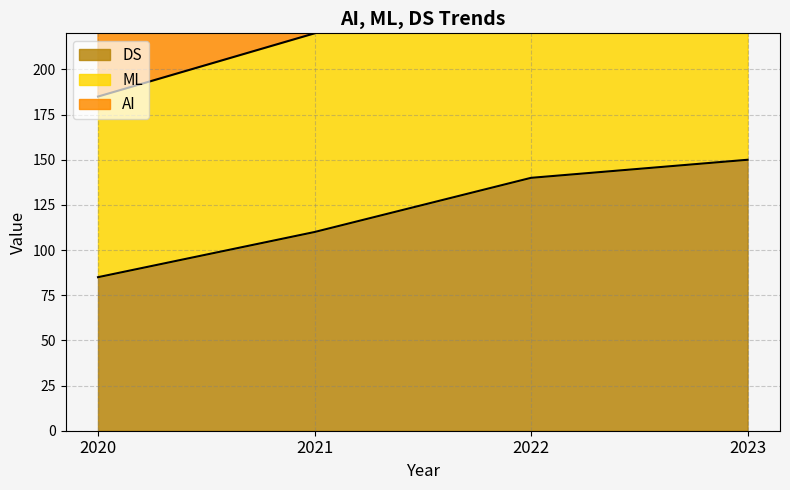

What is the value of the DS point at the 1st from the left?

85